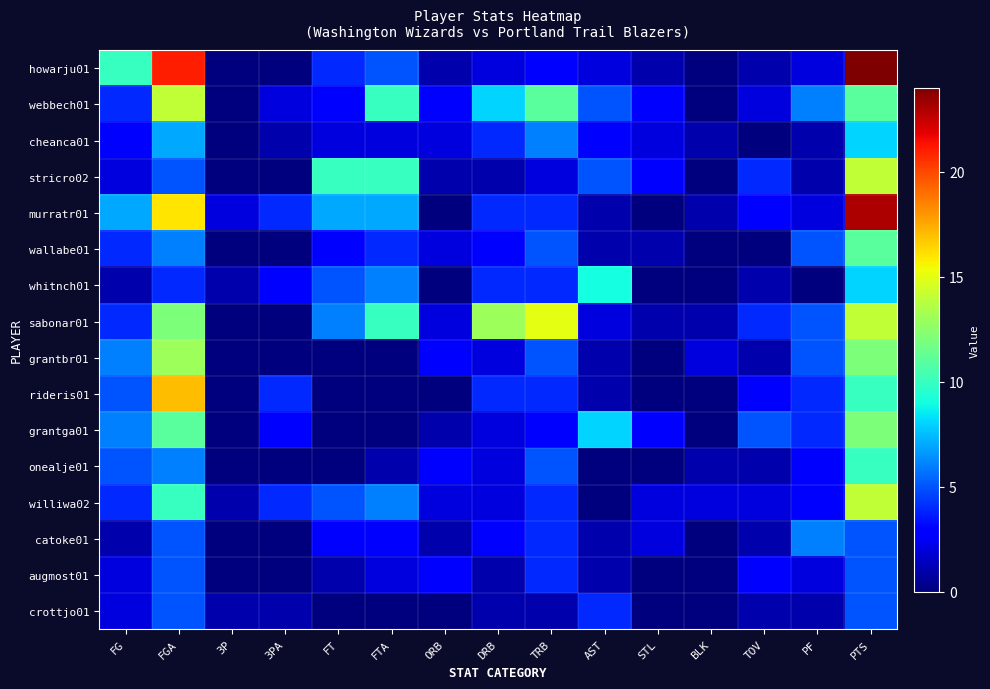

At which category is the sum across all series the highest?

PTS